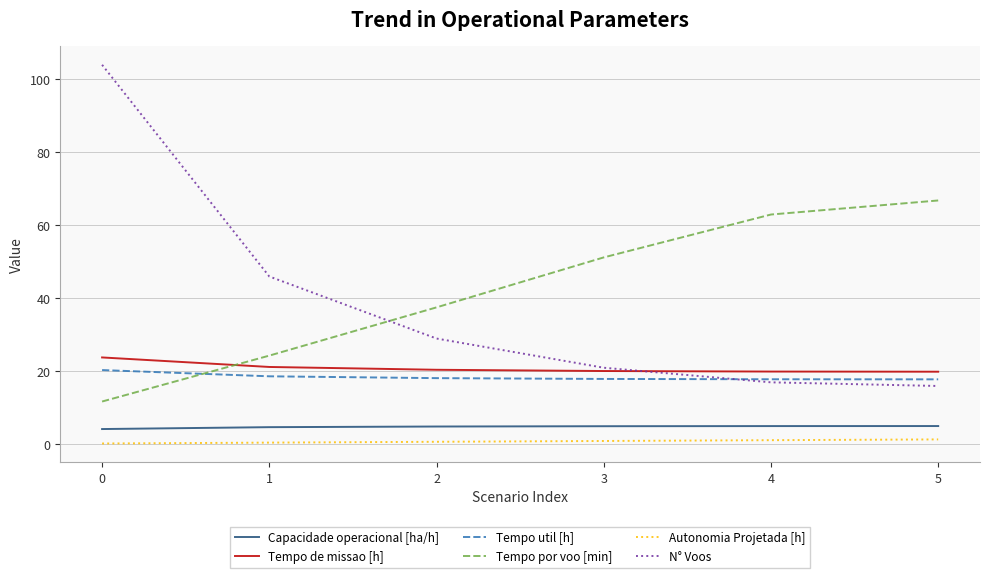

What is the sum of the Tempo util [h] values at 4 and 3?

35.8